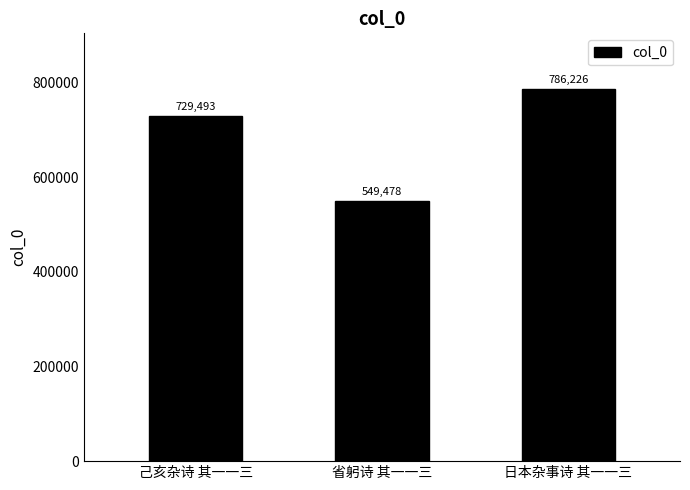

The value at 省躬诗 其一一三 is 278545. True or false?

False